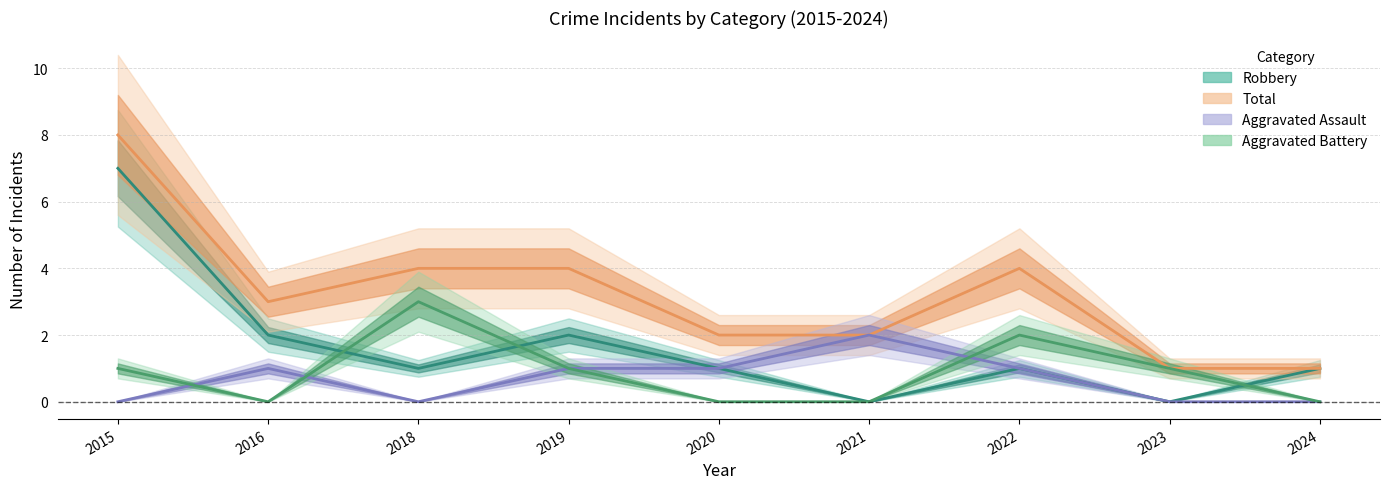

How many data points in Aggravated Assault are above 1?

1